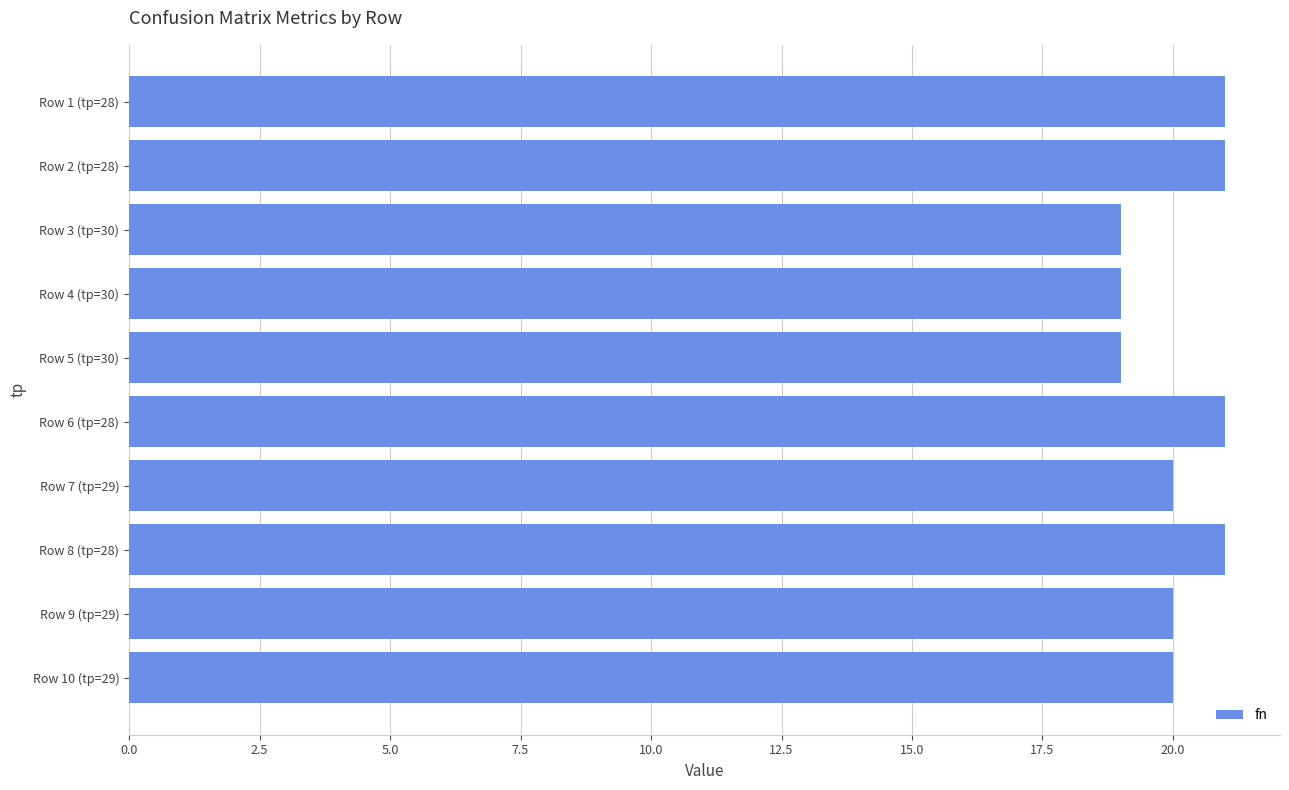

What is the sum of all values?

201